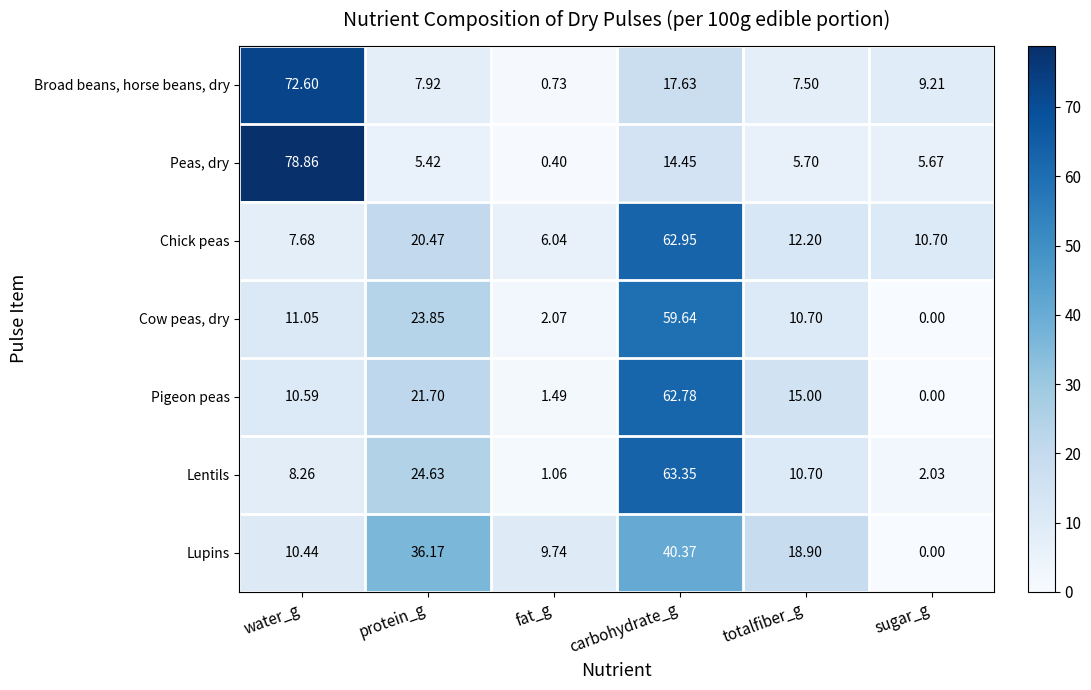

Which series has the largest total across all categories?

Chick peas